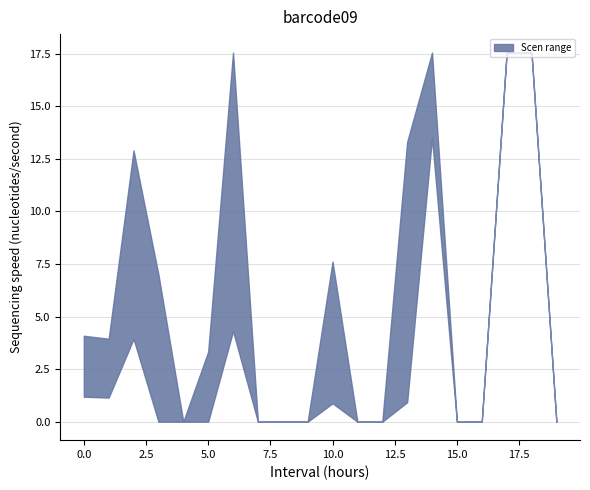

The Scen_45 series shows 17.6 at 17. True or false?

True